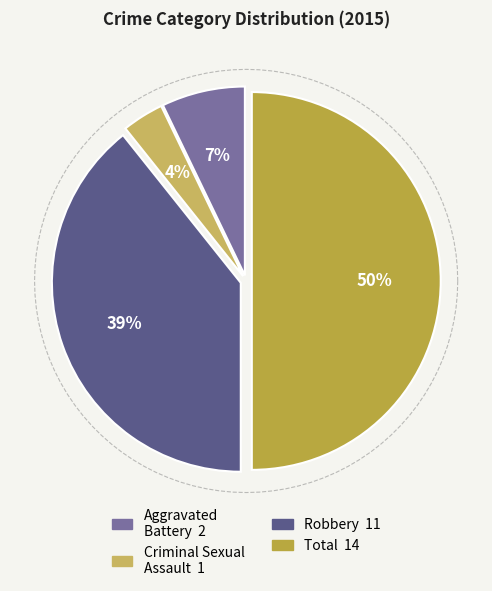

Rank the categories by value from highest to lowest.

Total, Robbery, Aggravated Battery, Criminal Sexual Assault